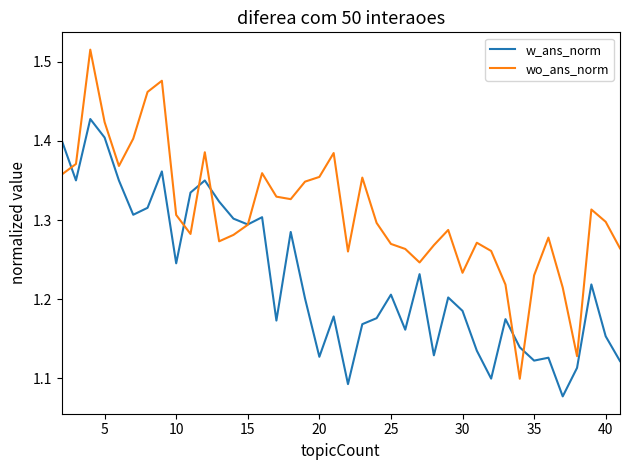

List the series in order of their overall mean, lowest first.

w_ans_norm, wo_ans_norm